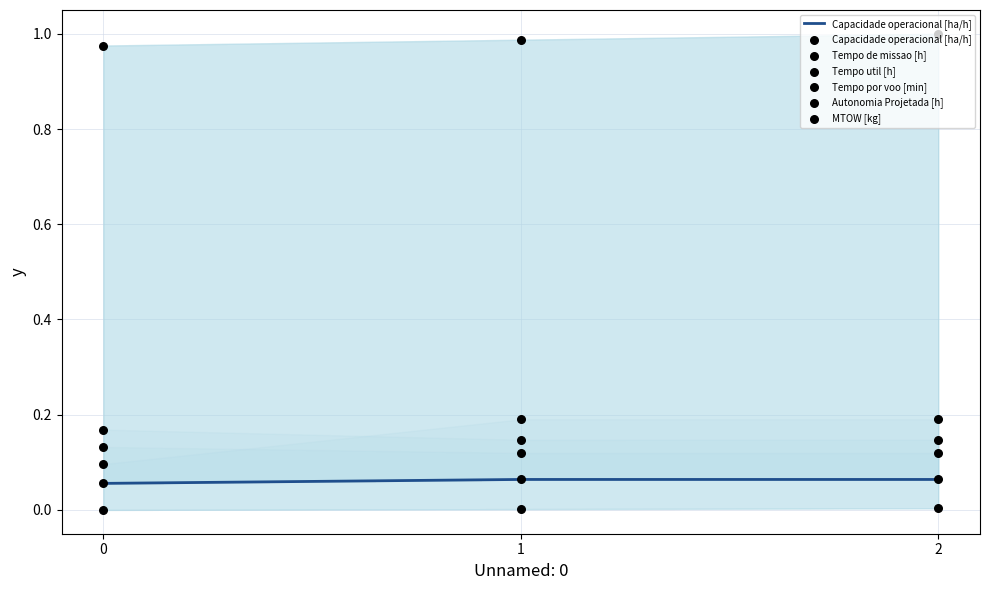

Which series has the widest spread of Y values?

Tempo por voo [min]